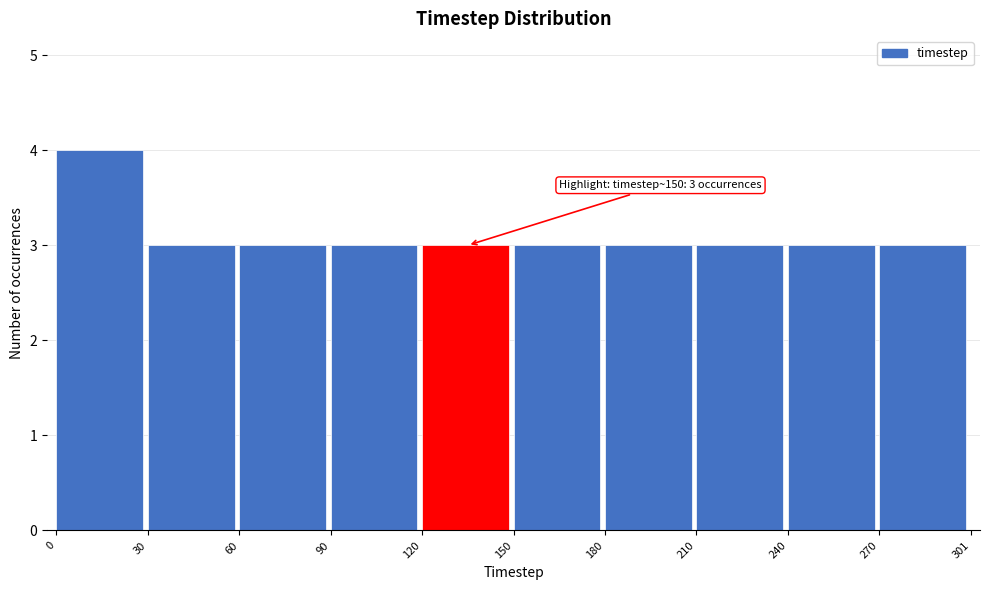

Which range on the x-axis has the tallest bar?

0 to 30